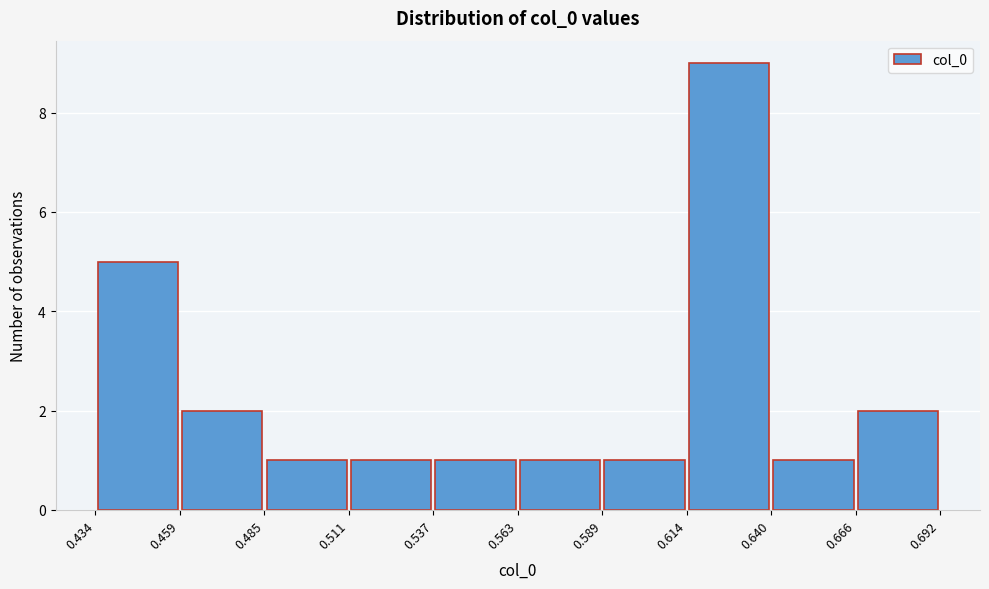

Reading left to right, transcribe this chart: for each bar, give the range it covers on the x-axis and its height. The values are not printed on the chart, so give them approximately, as read against the axis.

0.434 to 0.459: 5
0.459 to 0.485: 2
0.485 to 0.511: 1
0.511 to 0.537: 1
0.537 to 0.563: 1
0.563 to 0.589: 1
0.589 to 0.614: 1
0.614 to 0.640: 9
0.640 to 0.666: 1
0.666 to 0.692: 2